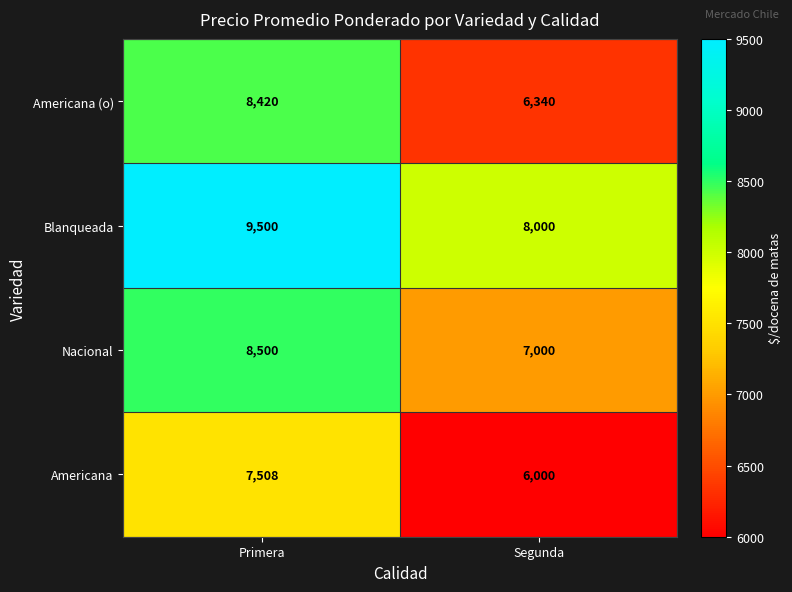

What is the difference between the Nacional values at Segunda and Primera?

1500